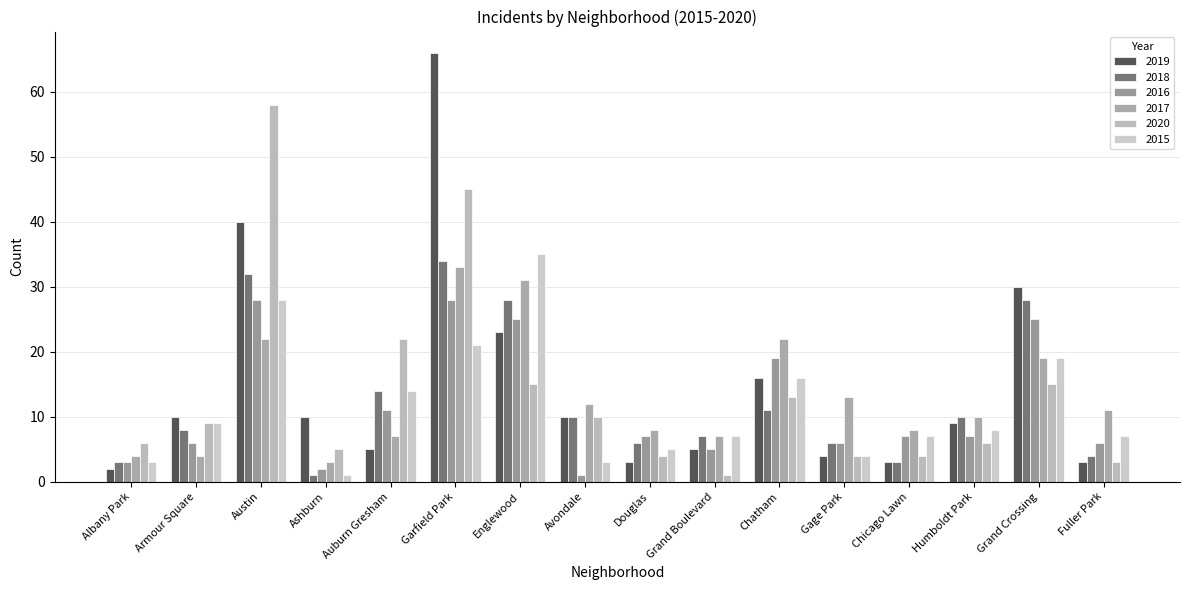

Which series has the largest range (max minus min)?

2019